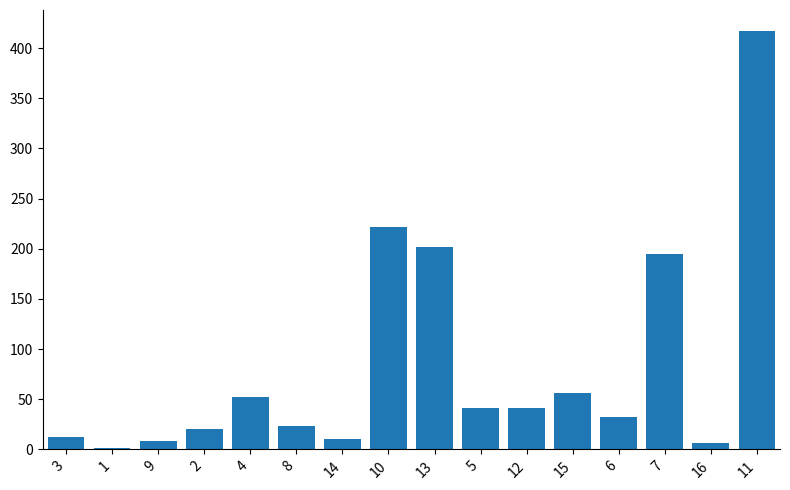

Where does the data first go above 40?

4